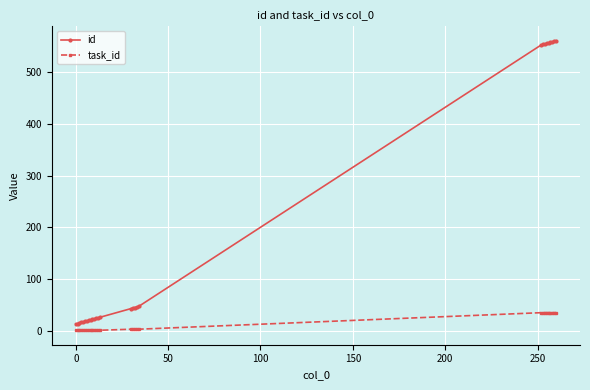

What is the maximum value for task_id?

35